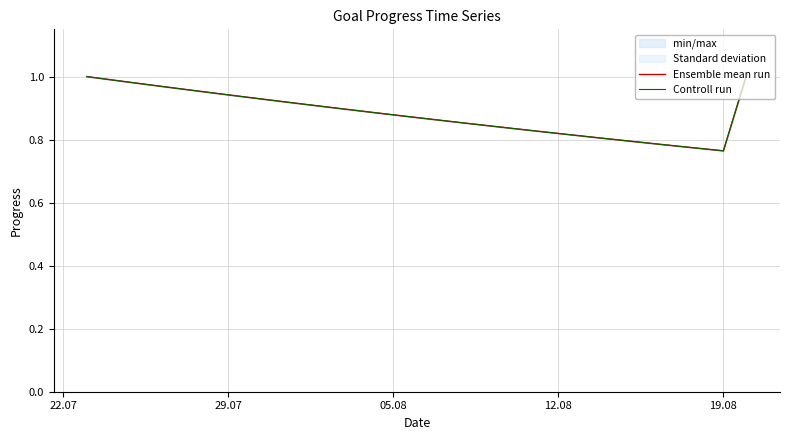

Count the number of data series in this chart.

2